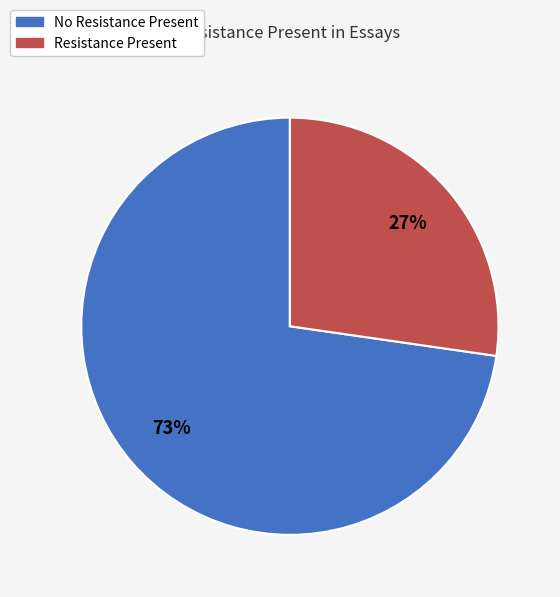

Is there any slice that represents more than half of the pie?

Yes